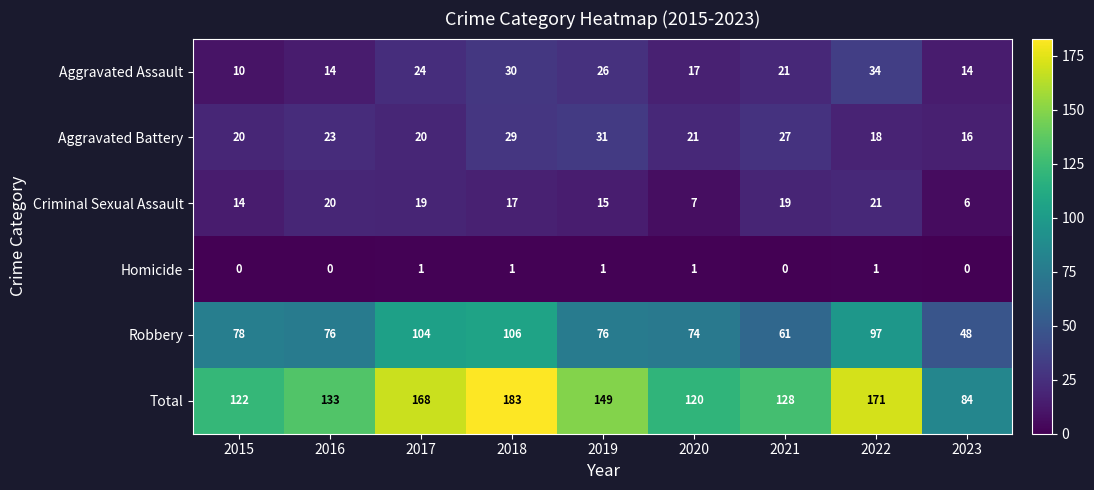

Which series has the largest total across all categories?

Total